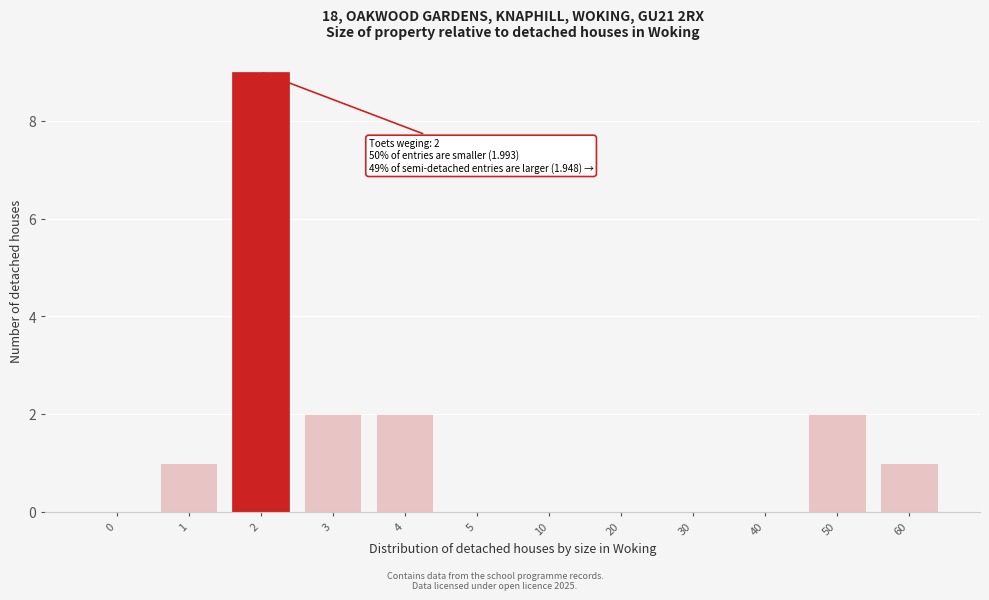

Reading left to right, list all the values displayed in this chart.

0=0	1=1	2=9	3=2	4=2	5=0	10=0	20=0	30=0	40=0	50=2	60=1